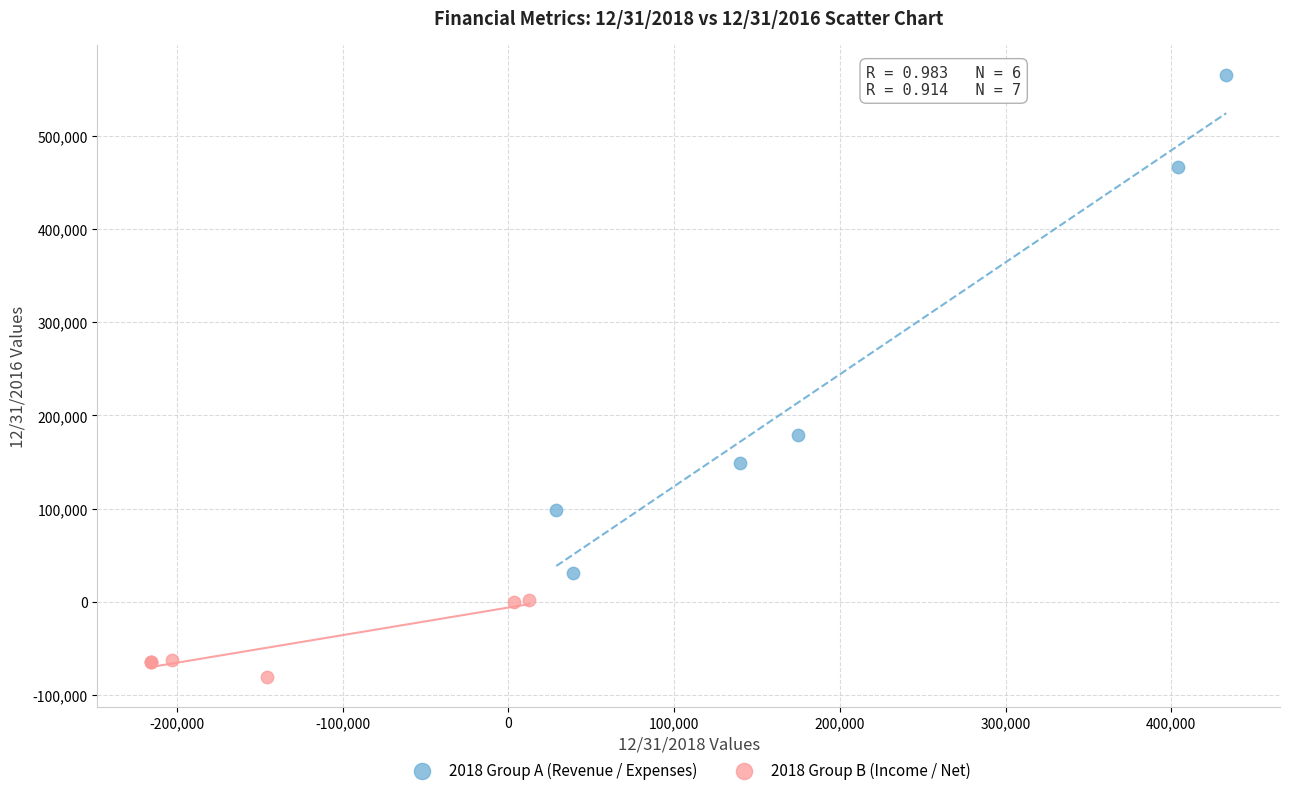

Which series has the largest Y range (max minus min)?

2018 Group A (Revenue / Expenses)